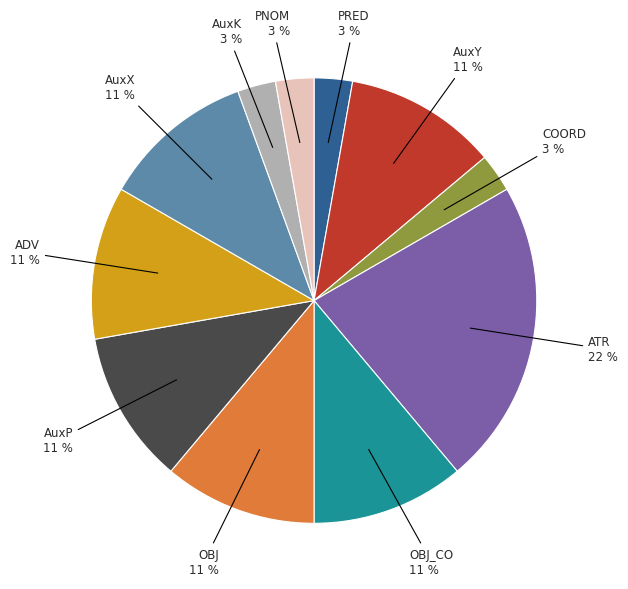

Which category has the biggest portion of the pie?

ATR